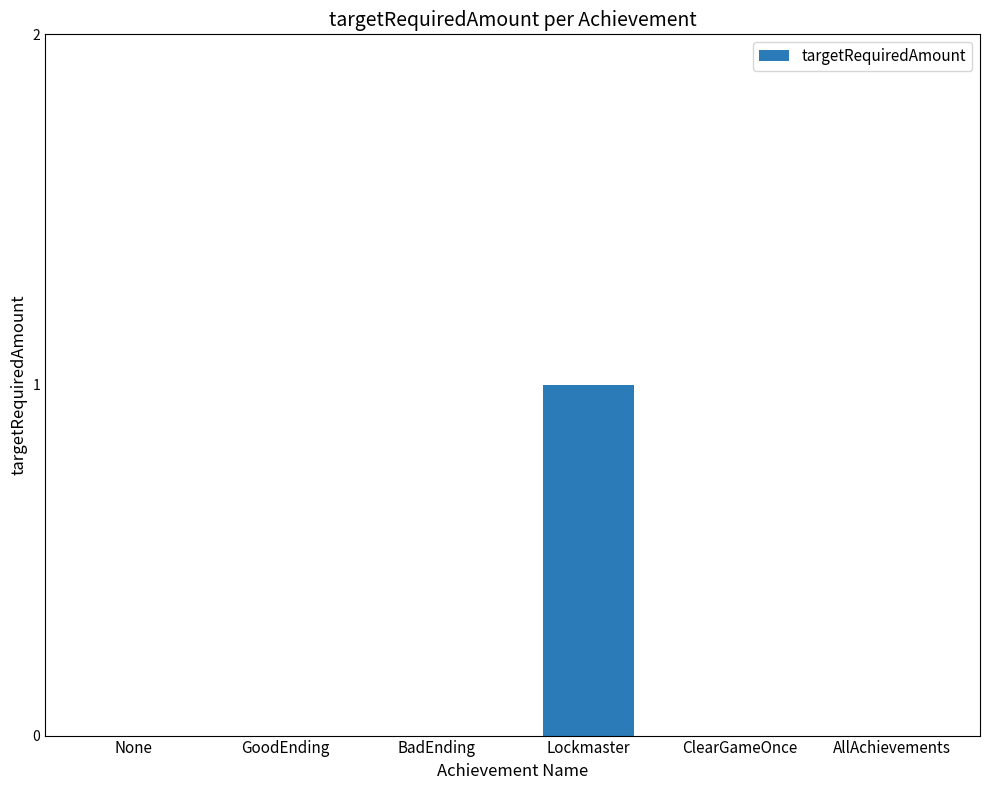

Count the number of data series in this chart.

1